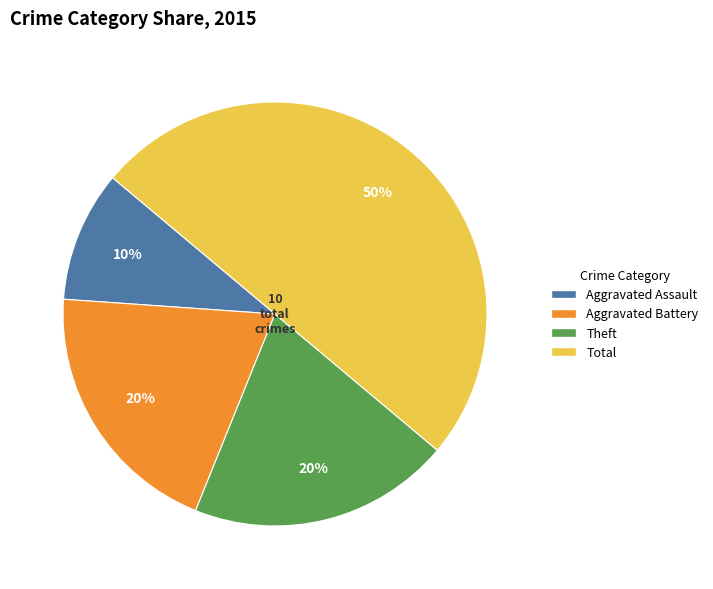

To the nearest percent, what is the average slice percentage?

25%